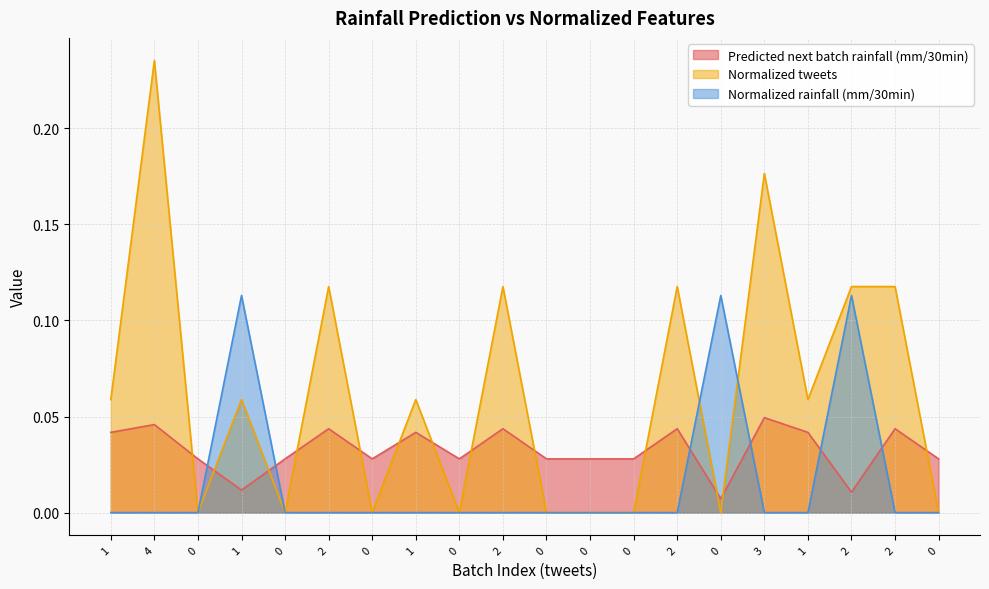

After their last crossing, which series has the higher values: Predicted next batch rainfall (mm/30min) or Normalized tweets?

Predicted next batch rainfall (mm/30min)